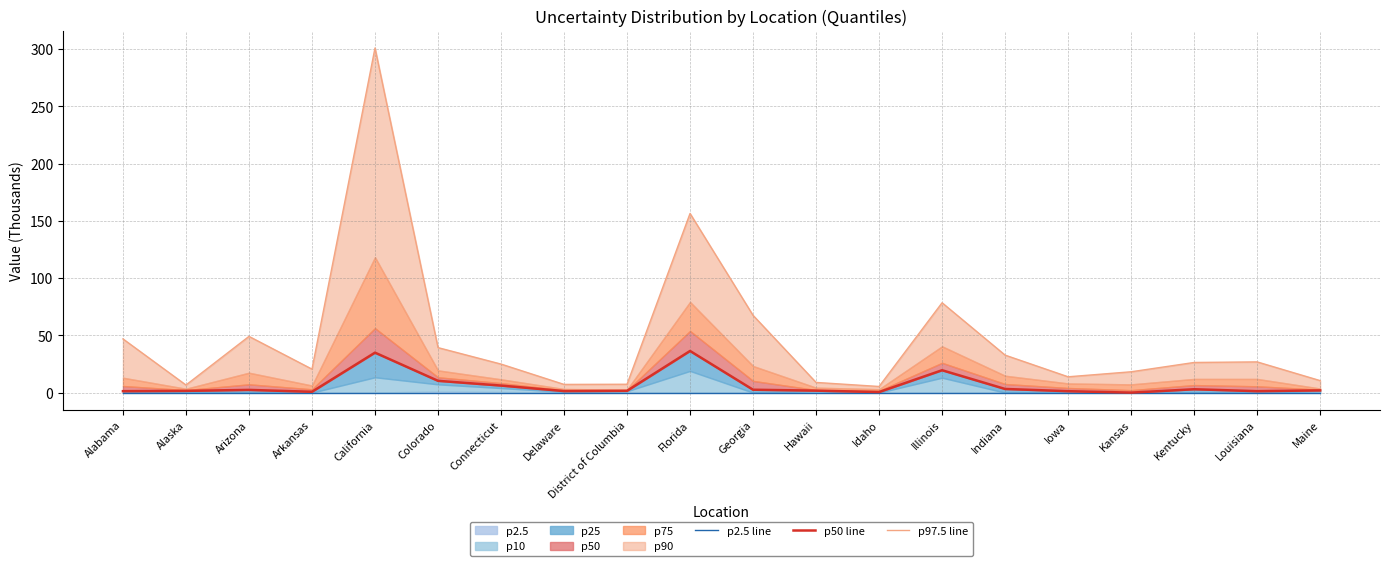

How many interior local valleys does the p97.5 line series have?

5